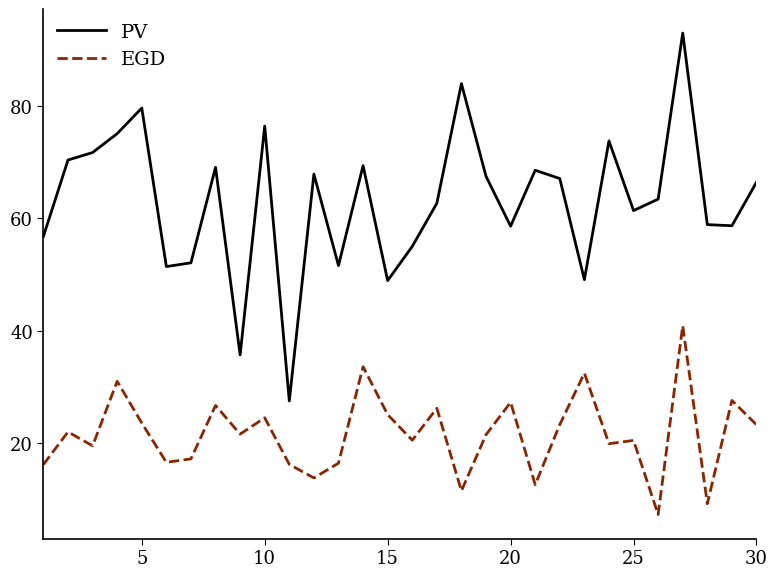

What is the difference between the maximum and minimum values in the EGD series?

33.6